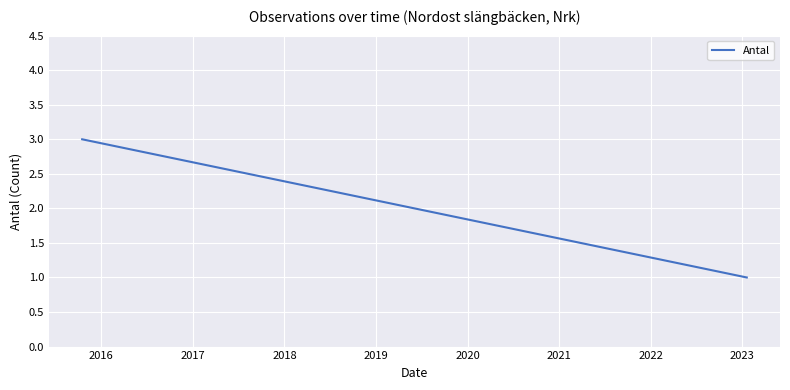

How many categories are shown in the chart?

3